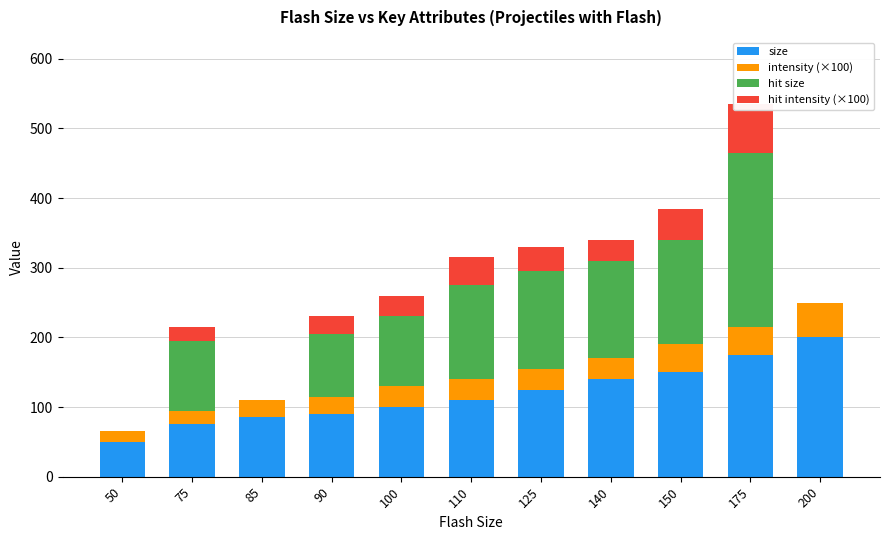

Between 50 and 200, which series saw the biggest shift?

size